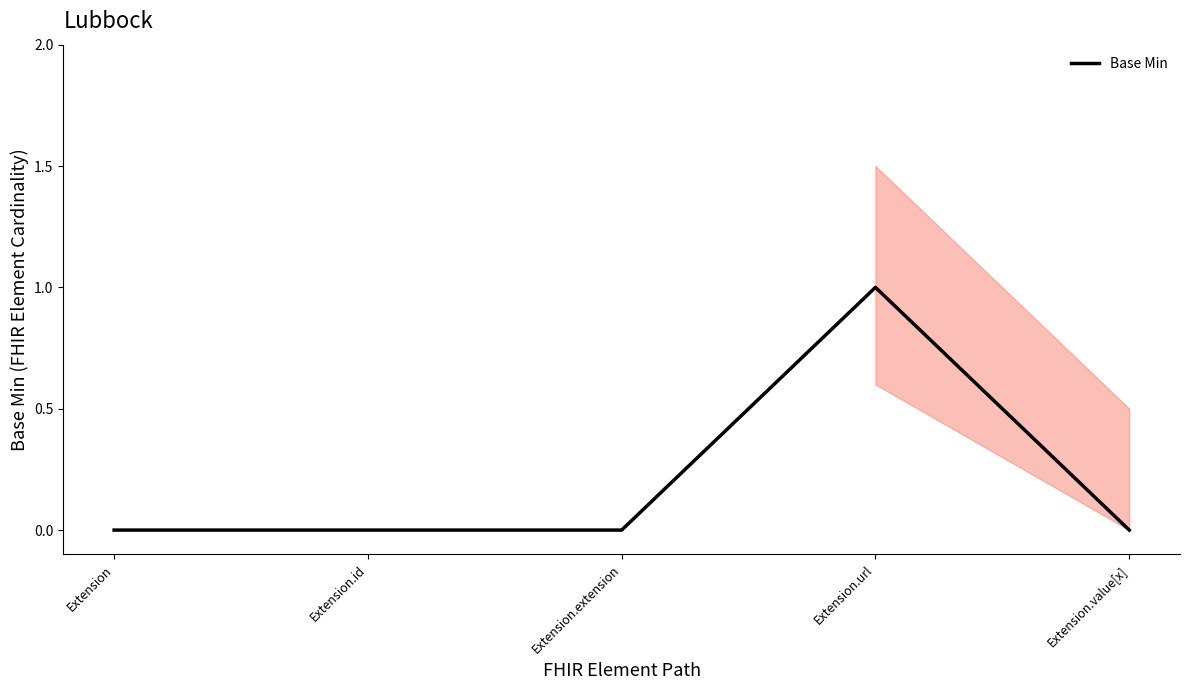

Count the number of data series in this chart.

1